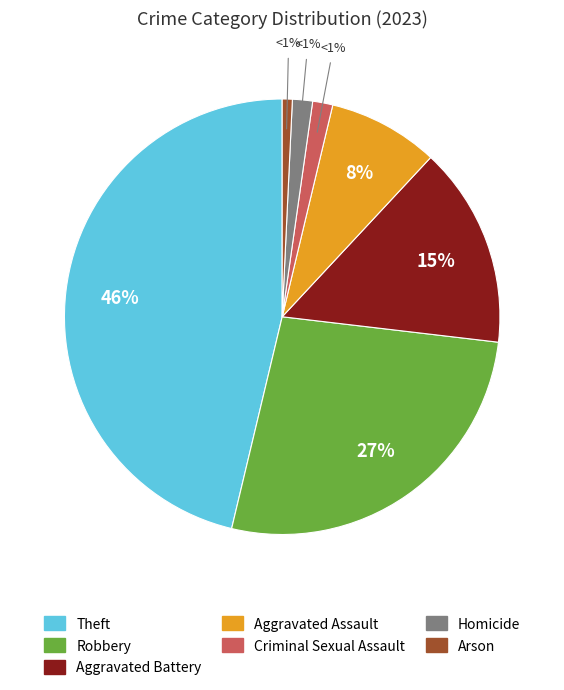

Combined, do Arson and Aggravated Assault account for over 50%?

No